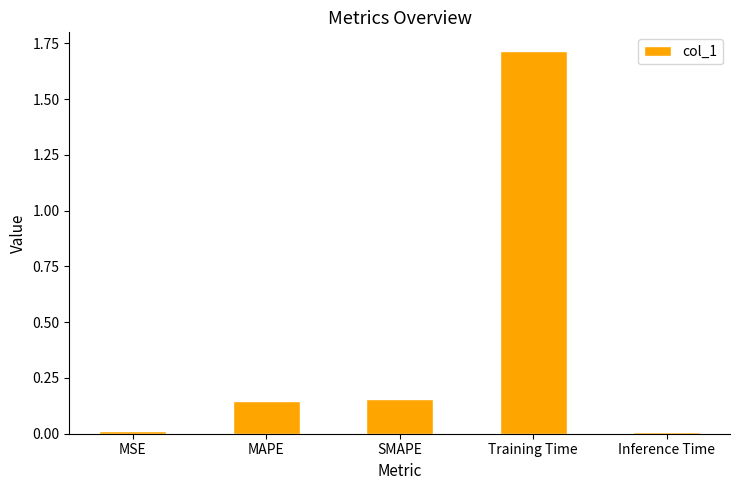

Does the chart contain stacked bars?

No